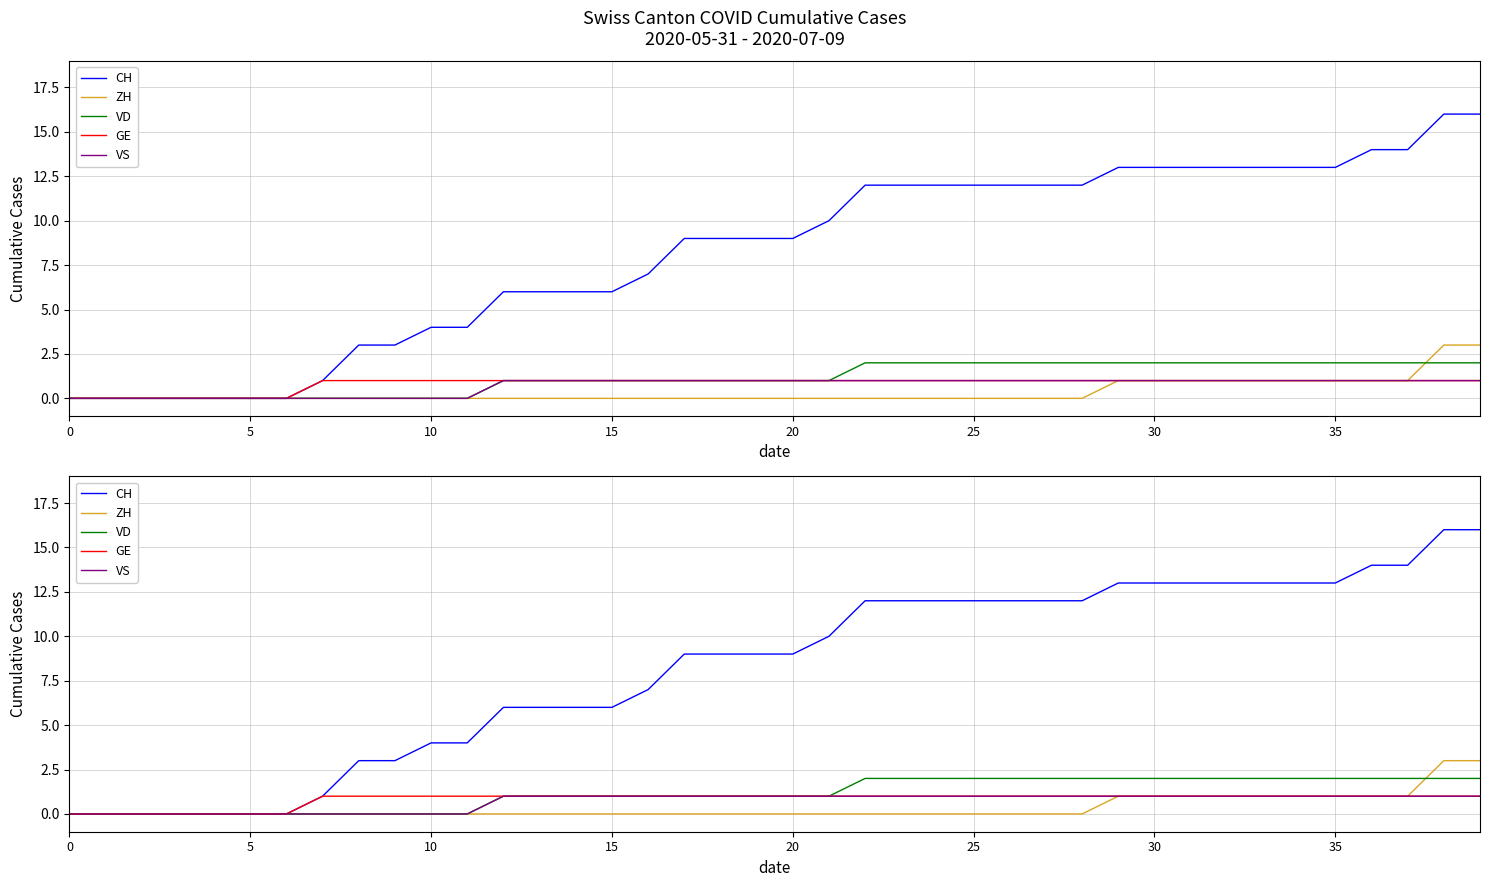

How many VD values are between 0 and 2?

40